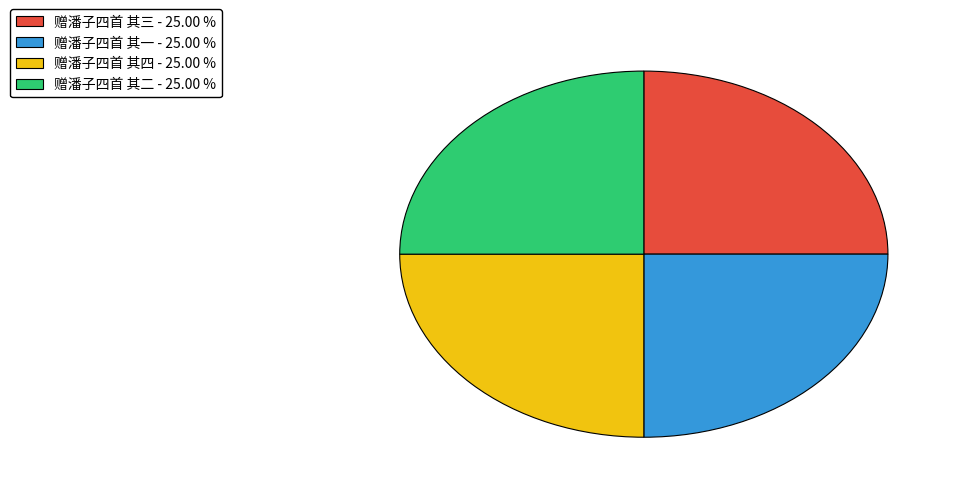

How many segments does this pie chart have?

4